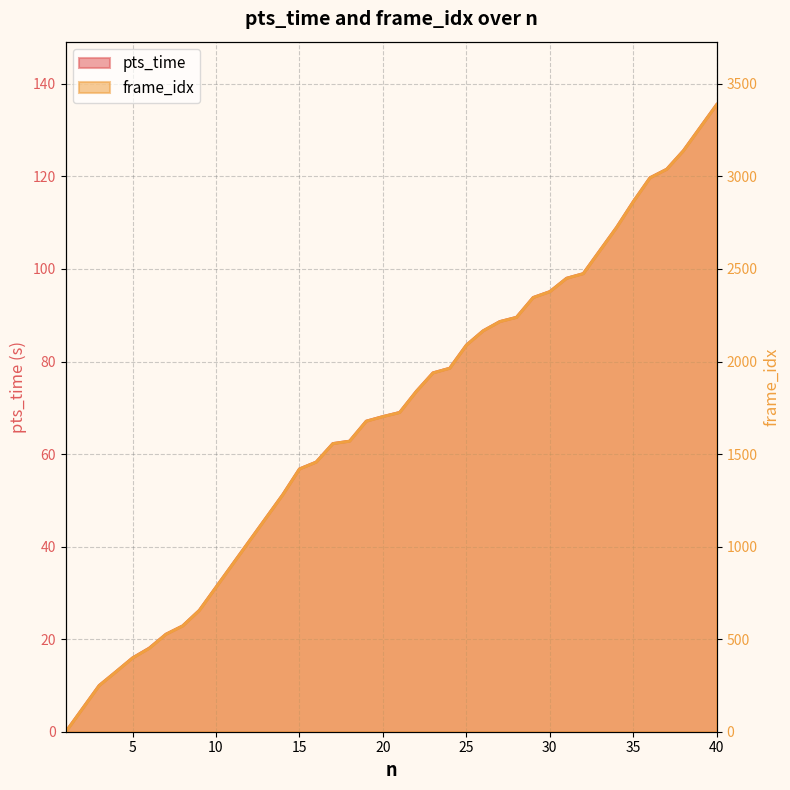

At how many categories does at least one series exceed 2193?

14